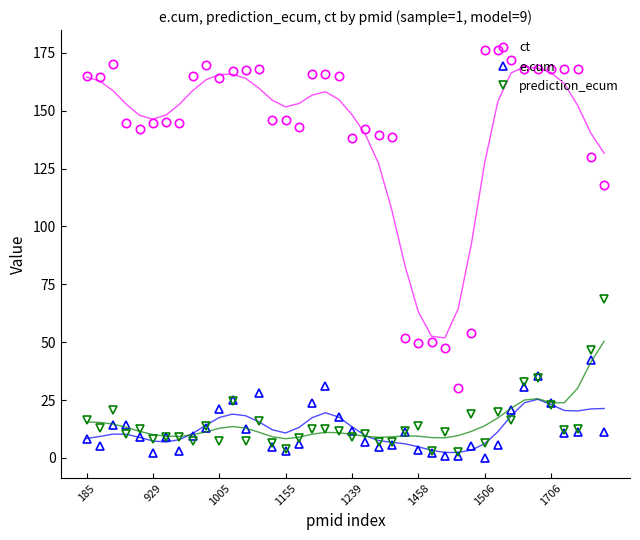

Reading left to right, extract all data points from this chart.

ct: 165.0	164.5	170.3	144.8	142.0	144.8	145.2	144.8	165.1	169.8	164.1	167.1	167.6	168.0	146.0	145.8	142.8	165.8	165.8	165.0	138.4	142.1	139.5	138.5	51.9	49.5	50.0	47.3	30.0	53.8	176.0	176.0	171.9	168.0	168.0	168.0	168.2	168.0	129.8	117.7
e.cum: 8.2	5.3	14.1	14.3	8.9	2.1	9.1	3.2	9.7	13.2	21.3	25.1	12.4	28.2	4.9	3.2	6.0	23.9	30.9	17.8	11.8	6.8	4.9	5.7	11.3	3.4	2.1	1.1	0.9	5.0	0.1	5.7	20.7	30.5	35.5	23.6	10.6	11.0	42.3	11.3
prediction_ecum: 16.3	12.8	20.7	10.2	12.5	8.2	9.1	9.2	7.2	13.9	7.4	24.6	7.4	16.0	6.3	3.8	8.7	12.4	12.4	11.9	9.2	10.4	6.9	7.0	11.7	14.0	3.0	11.2	2.8	19.0	6.4	19.7	16.2	32.6	34.4	22.7	11.9	12.5	46.7	68.5